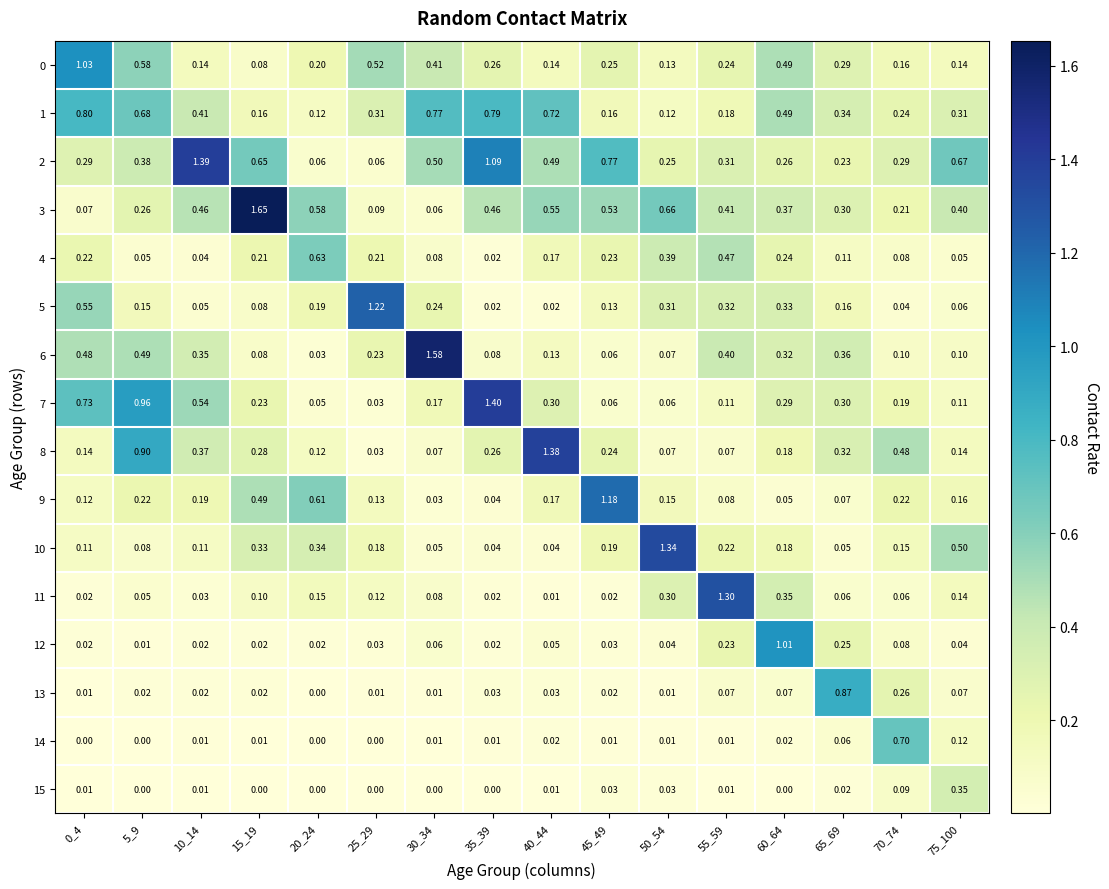

Is the value of 11 at 25_29 greater than the value of 7 at 25_29?

Yes